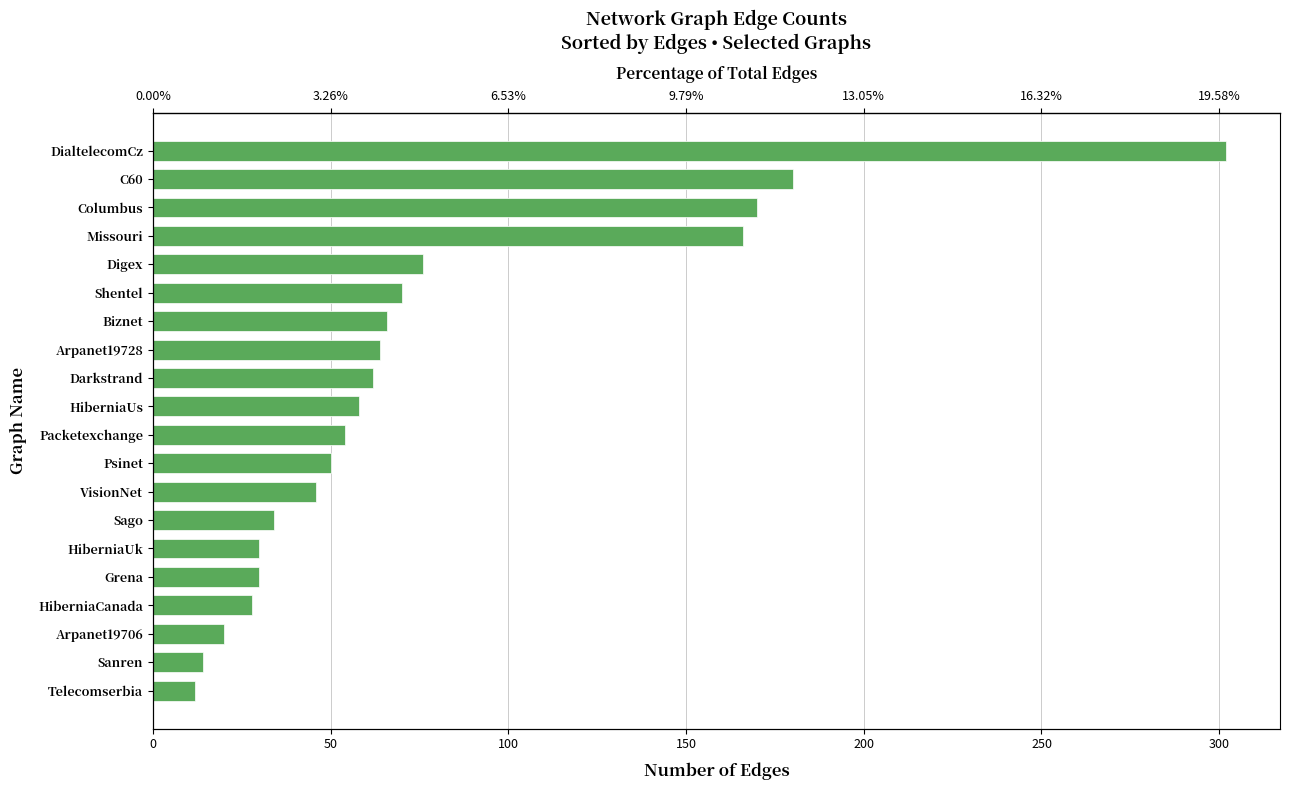

The value at Shentel is 109. True or false?

False